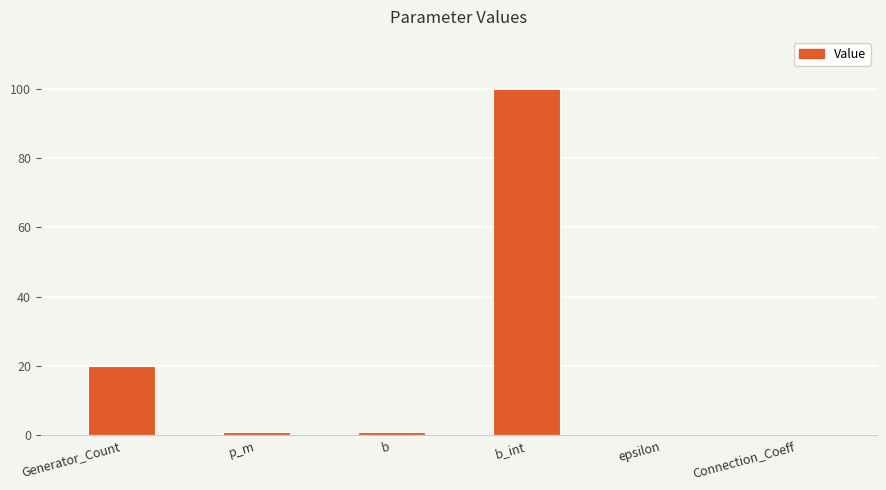

What is the maximum value shown in the chart?

100.0